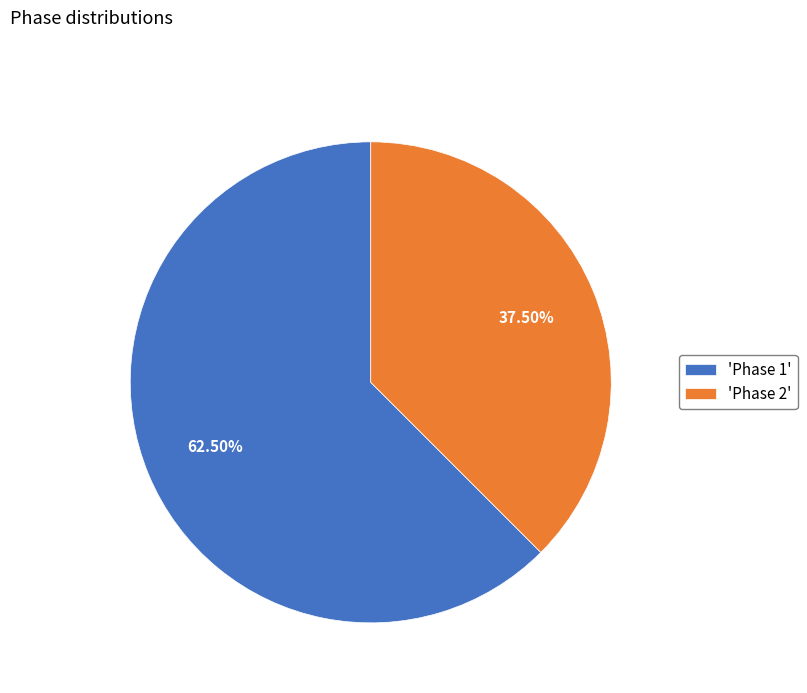

Rank the categories by value from lowest to highest.

'Phase 2', 'Phase 1'